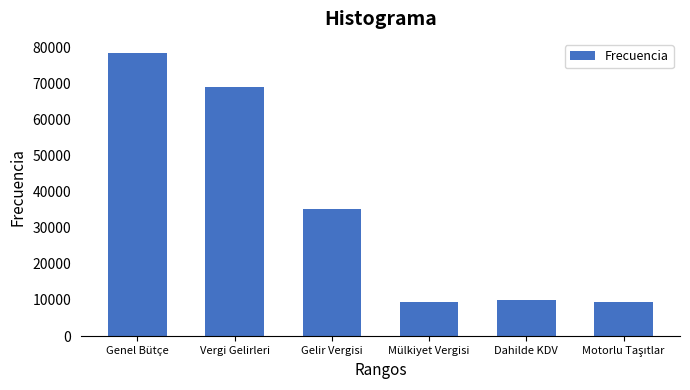

What is the smallest value displayed?

9506